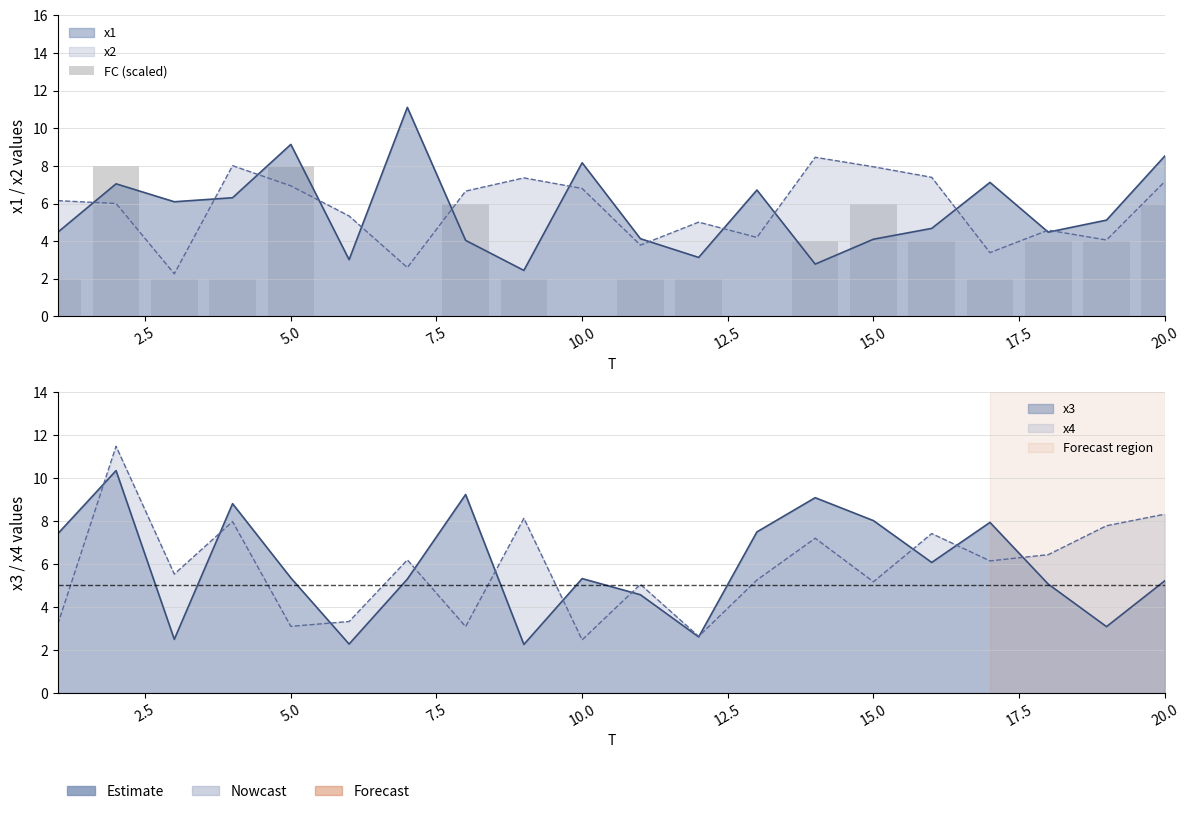

Count the number of categories in the chart.

20